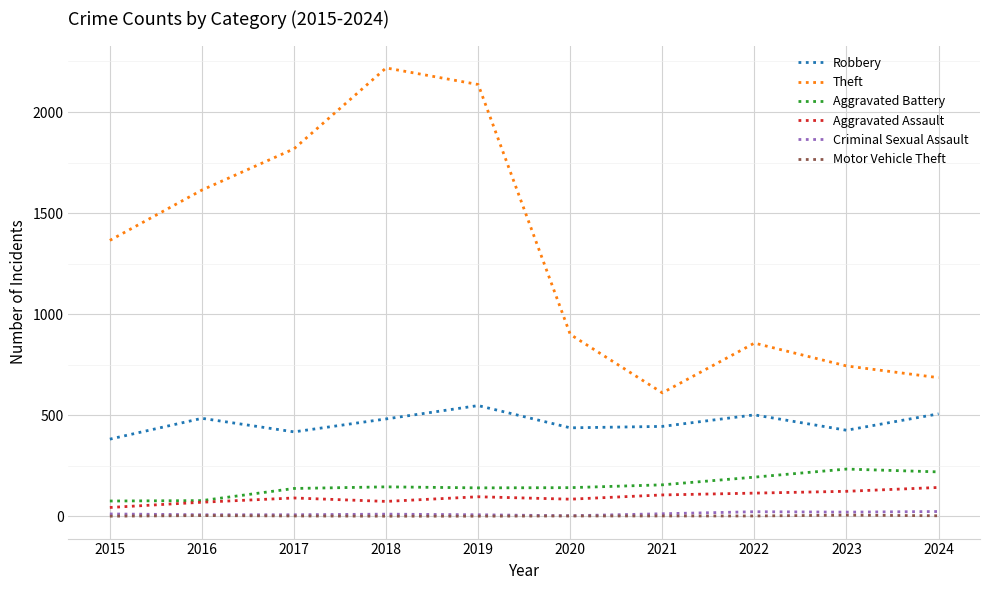

At which category does the chart reach its peak across all series?

2018